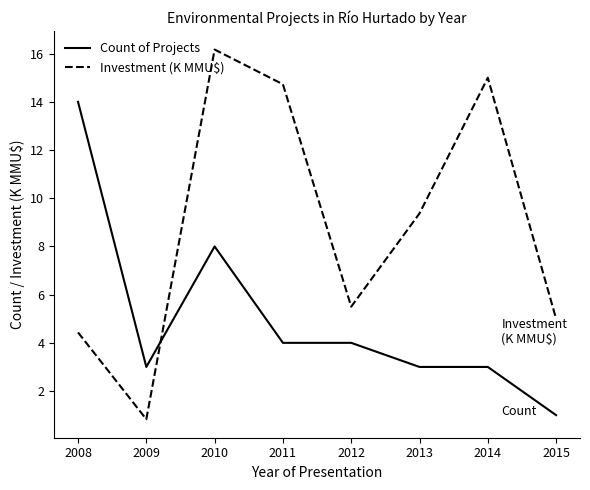

At which category is the sum across all series the highest?

2010